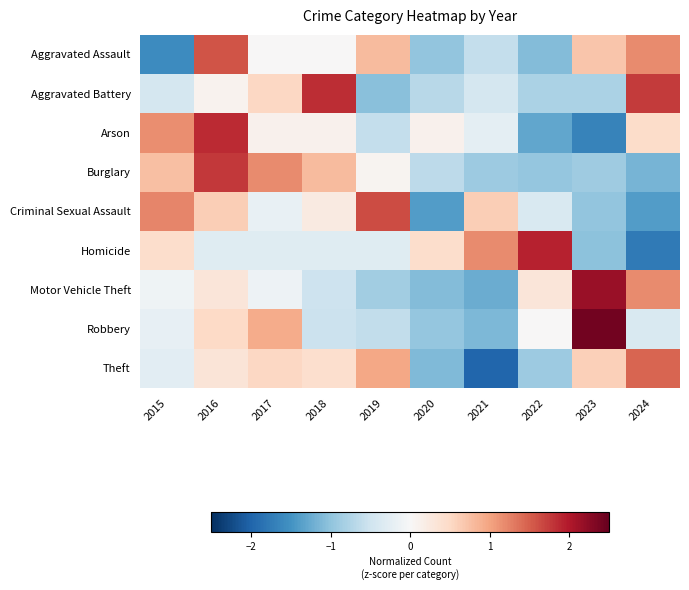

Reading right to left, list all the values displayed in this chart.

Aggravated Assault: 2024=1.2	2023=0.7	2022=-1.1	2021=-0.6	2020=-1.0	2019=0.8	2018=0.0	2017=0.0	2016=1.6	2015=-1.6
Aggravated Battery: 2024=1.8	2023=-0.8	2022=-0.8	2021=-0.4	2020=-0.7	2019=-1.1	2018=1.8	2017=0.5	2016=0.1	2015=-0.4
Arson: 2024=0.5	2023=-1.7	2022=-1.3	2021=-0.2	2020=0.1	2019=-0.6	2018=0.1	2017=0.1	2016=1.9	2015=1.2
Burglary: 2024=-1.2	2023=-0.9	2022=-1.0	2021=-0.9	2020=-0.6	2019=0.1	2018=0.8	2017=1.2	2016=1.8	2015=0.8
Criminal Sexual Assault: 2024=-1.4	2023=-1.0	2022=-0.4	2021=0.6	2020=-1.4	2019=1.6	2018=0.2	2017=-0.2	2016=0.6	2015=1.2
Homicide: 2024=-1.8	2023=-1.0	2022=1.9	2021=1.2	2020=0.4	2019=-0.3	2018=-0.3	2017=-0.3	2016=-0.3	2015=0.4
Motor Vehicle Theft: 2024=1.2	2023=2.2	2022=0.3	2021=-1.2	2020=-1.1	2019=-0.9	2018=-0.5	2017=-0.1	2016=0.3	2015=-0.1
Robbery: 2024=-0.4	2023=2.4	2022=0.0	2021=-1.1	2020=-1.0	2019=-0.6	2018=-0.5	2017=0.9	2016=0.5	2015=-0.2
Theft: 2024=1.5	2023=0.6	2022=-0.9	2021=-2.0	2020=-1.1	2019=1.0	2018=0.4	2017=0.5	2016=0.3	2015=-0.3